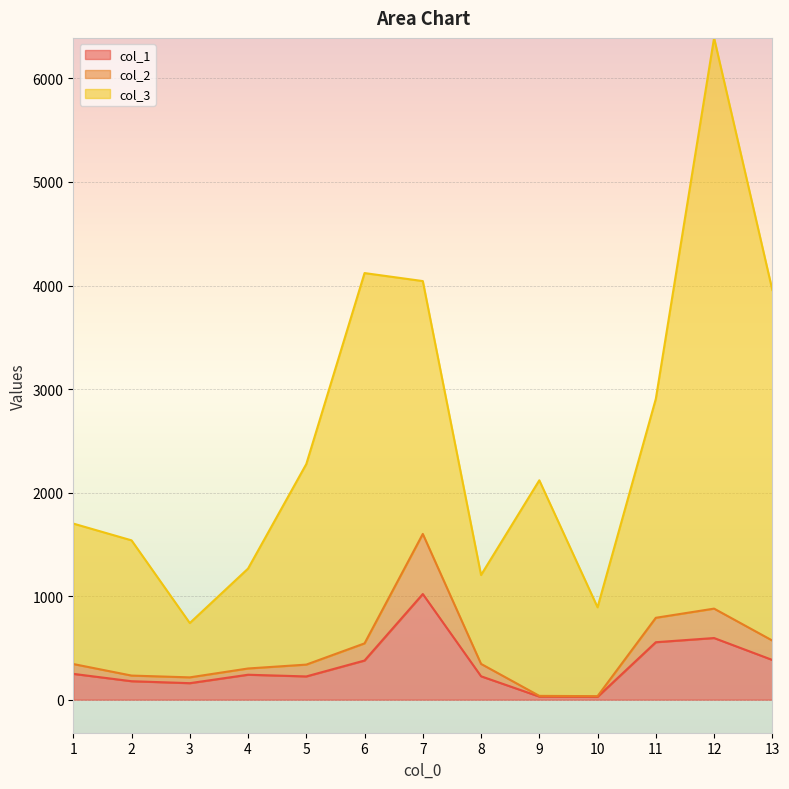

At which category is the sum across all series the highest?

12